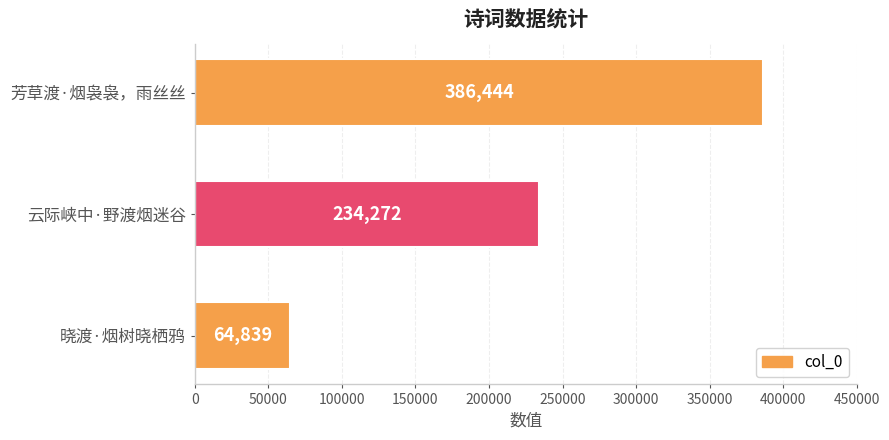

The chart shows a value of 64839 at 晓渡·烟树晓栖鸦. True or false?

True